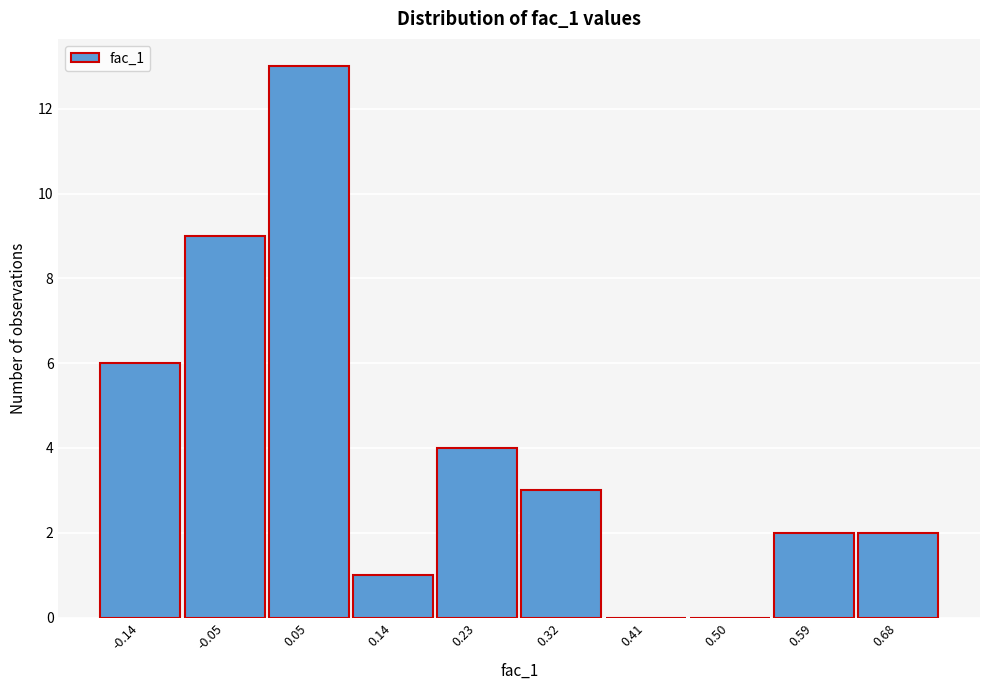

Reading left to right, what are all the values shown in this chart?

-0.14=6	-0.05=9	0.05=13	0.14=1	0.23=4	0.32=3	0.41=0	0.50=0	0.59=2	0.68=2